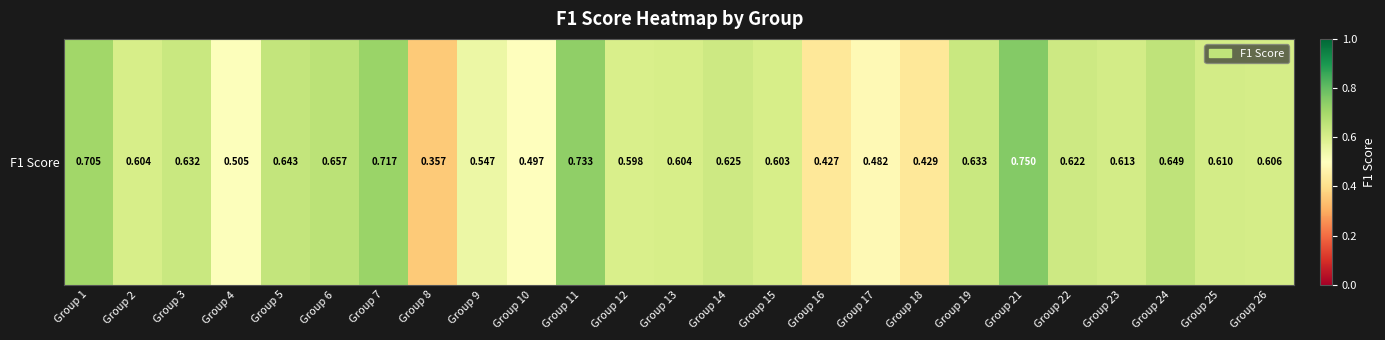

What is the difference between the second highest and minimum values?

0.4